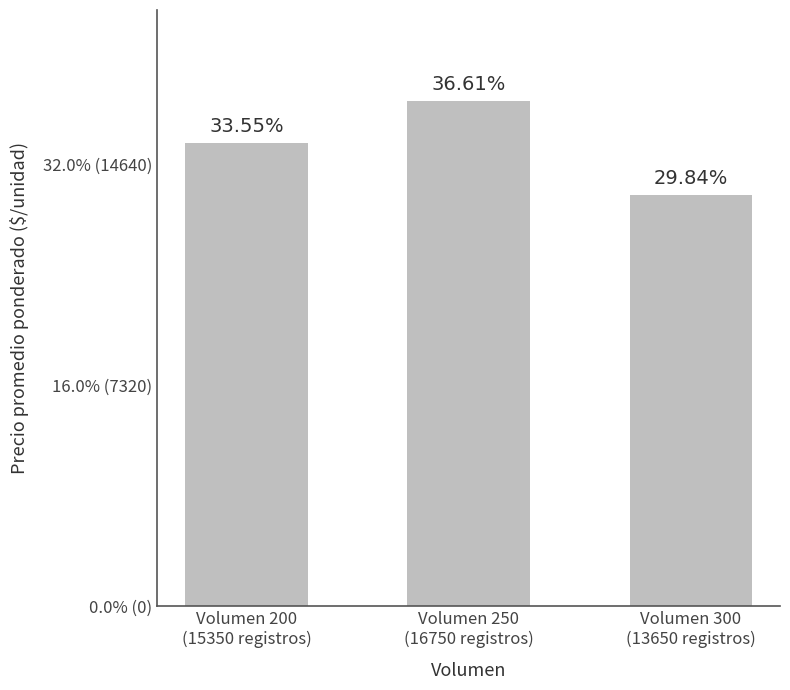

What is the ratio of the value at Volumen 300
(13650 registros) to the value at Volumen 200
(15350 registros)?

0.9